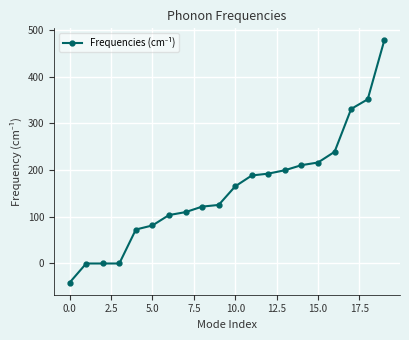

What is the minimum value shown in the chart?

-41.0